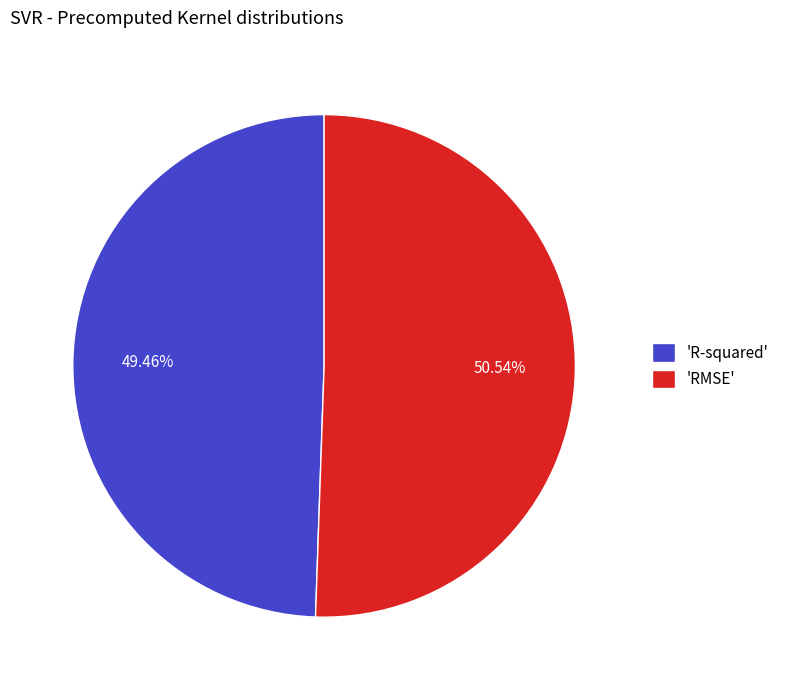

What is the largest slice in the pie chart?

'RMSE'